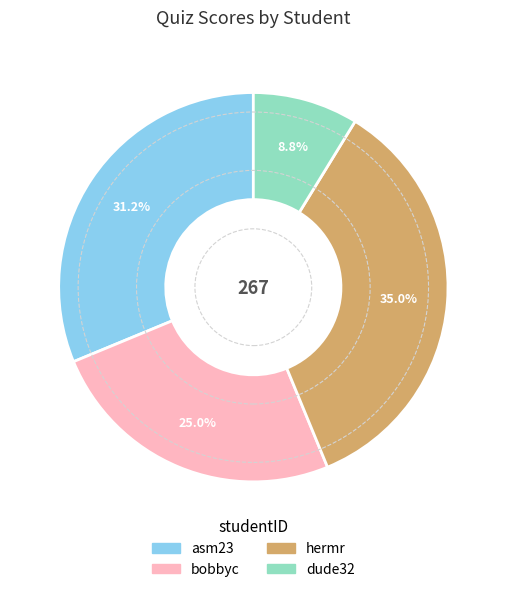

To the nearest percent, what percentage of the pie is dude32?

9%